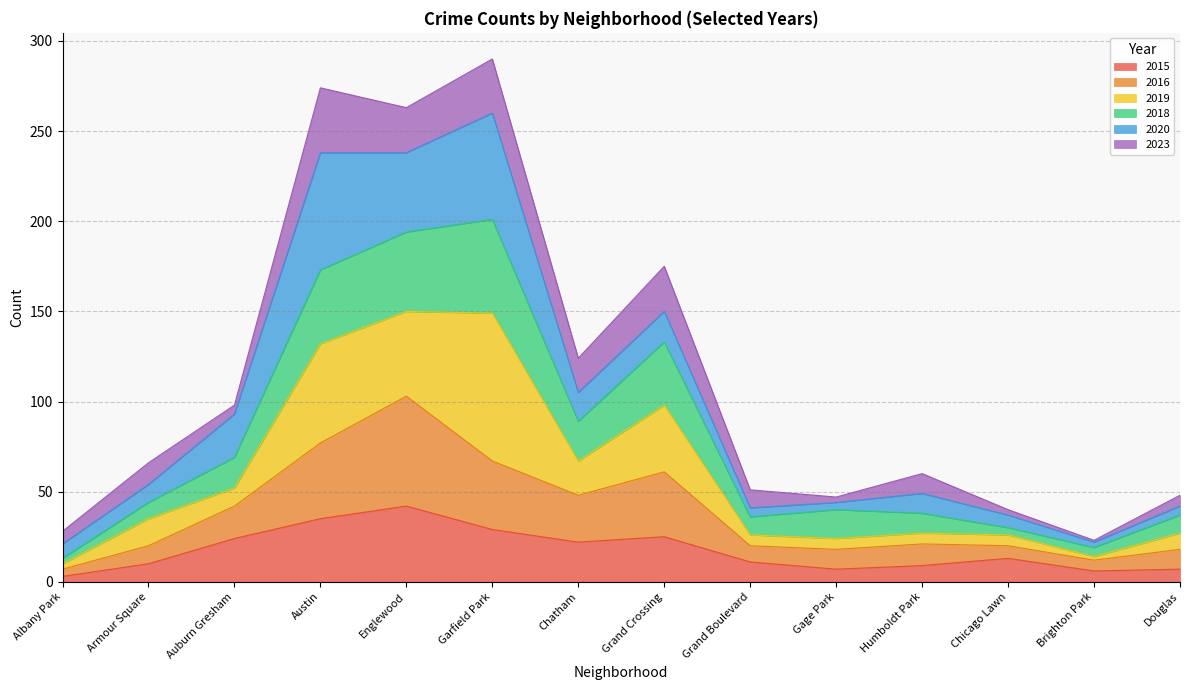

Which category has the highest value in the 2015 series?

Englewood